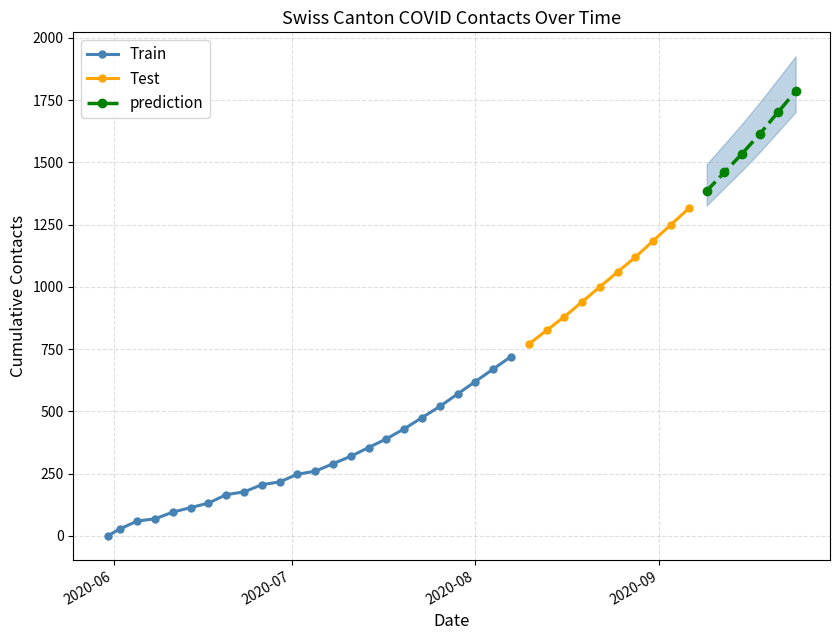

What is the label of the 4th point from the right?

2020-09-15